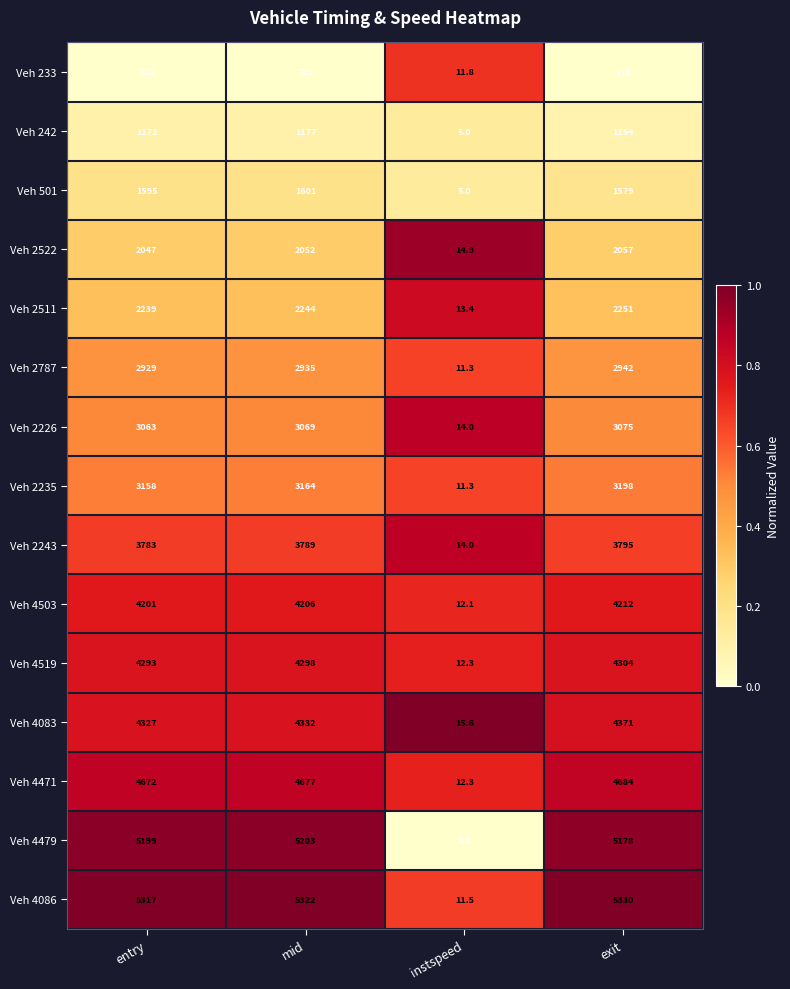

Count the number of categories in the chart.

4